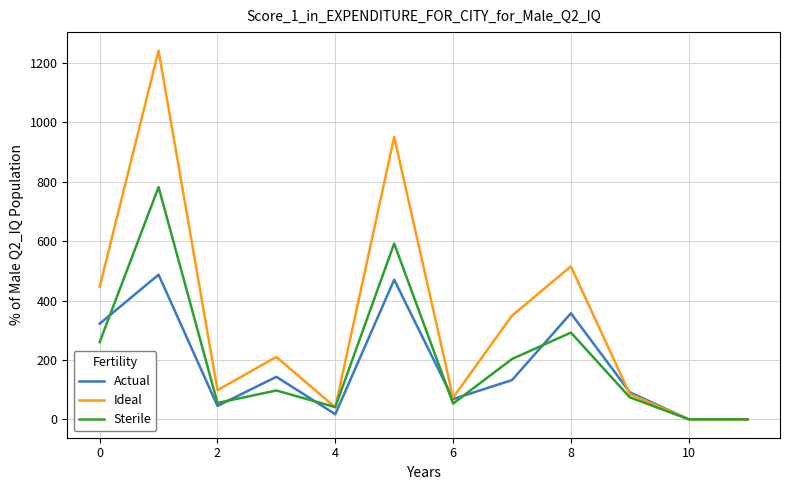

Which series has the largest range (max minus min)?

Ideal